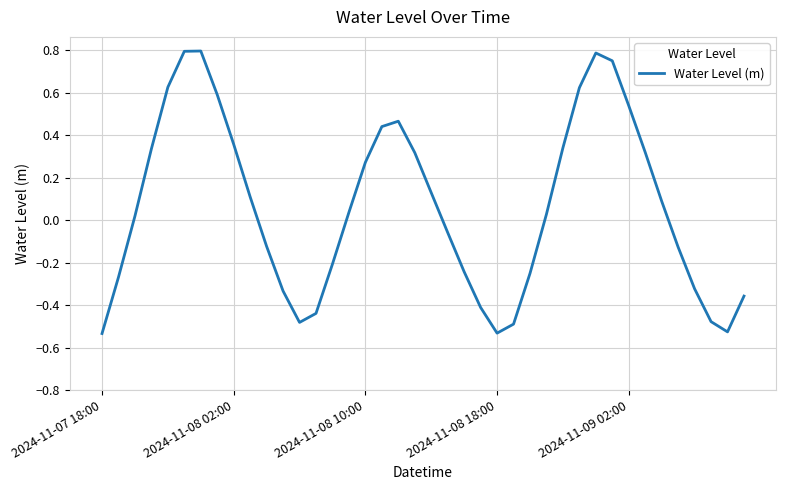

What is the difference between the maximum and minimum values?

1.3